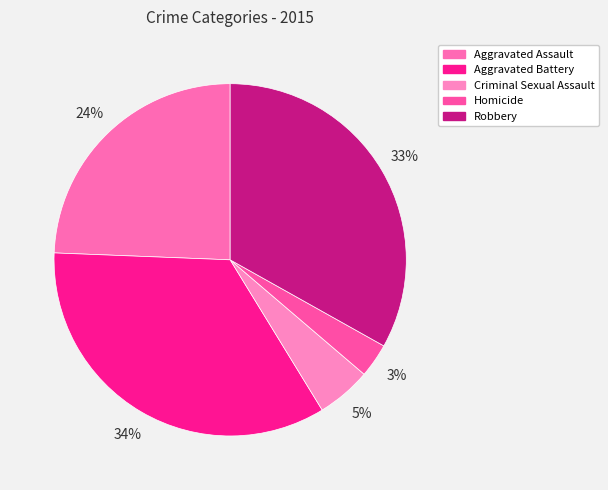

Between Aggravated Battery and Criminal Sexual Assault, which is larger?

Aggravated Battery